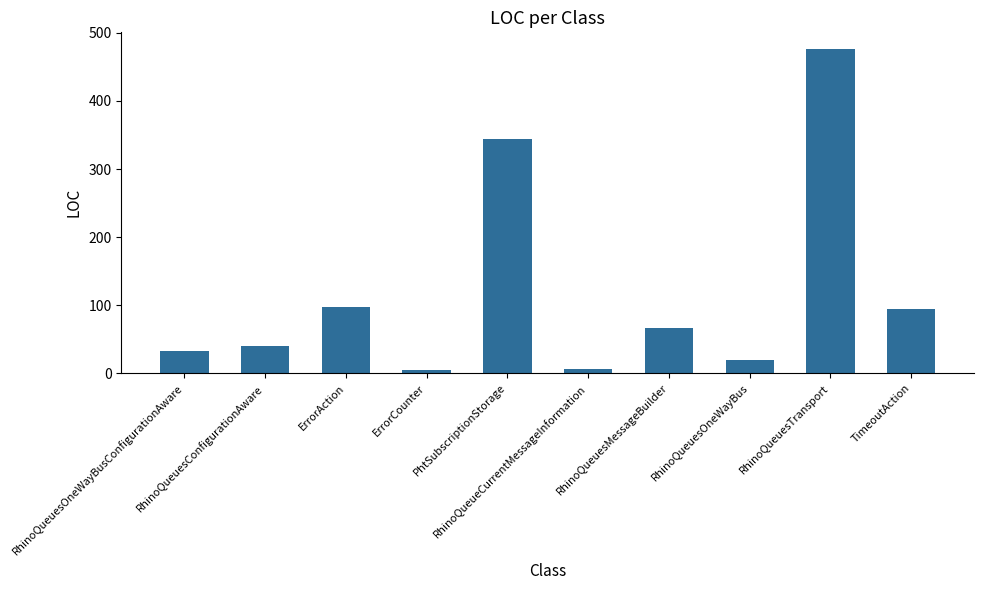

What position from the left is RhinoQueueCurrentMessageInformation?

6